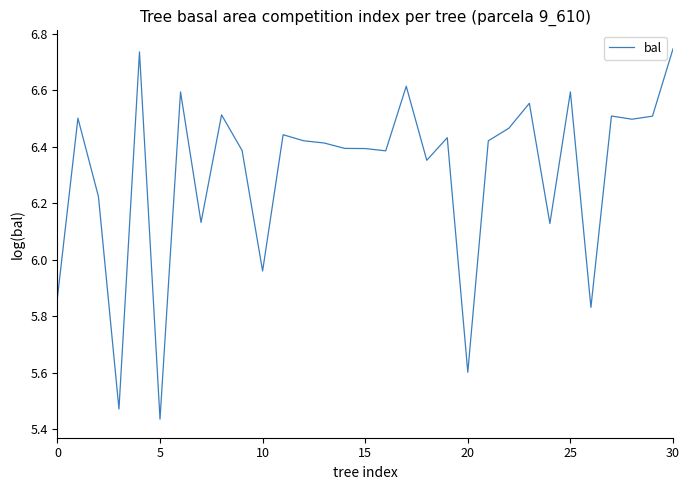

Count the number of values greater than 6.

25